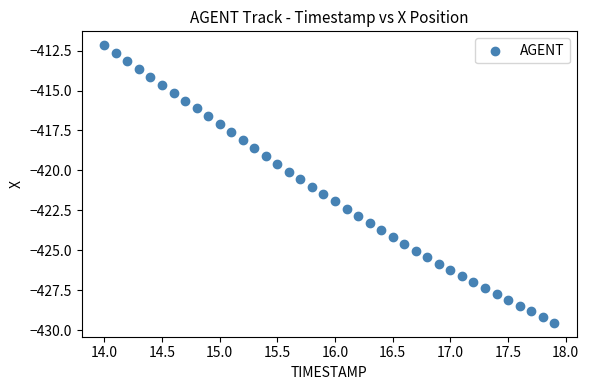

What is the range of X values (max minus min)?

3.9